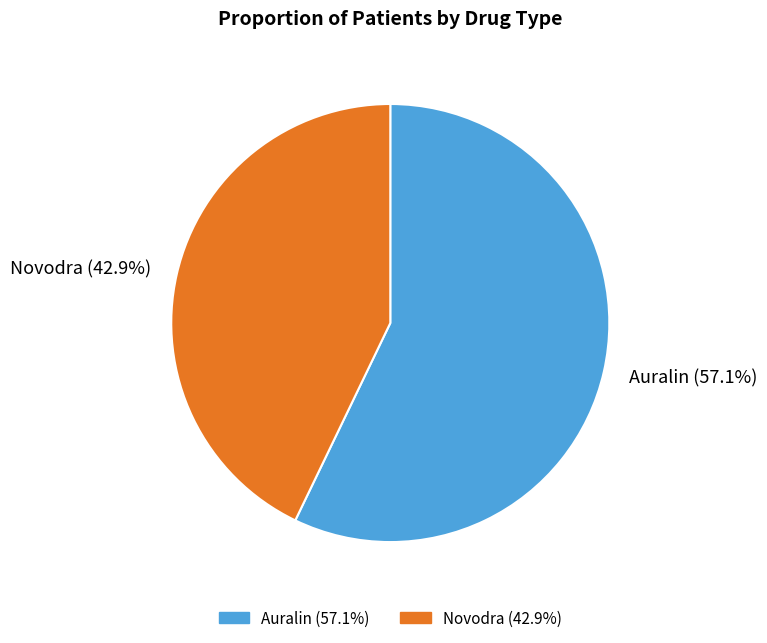

The Auralin slice represents 51% of the pie. True or false?

False